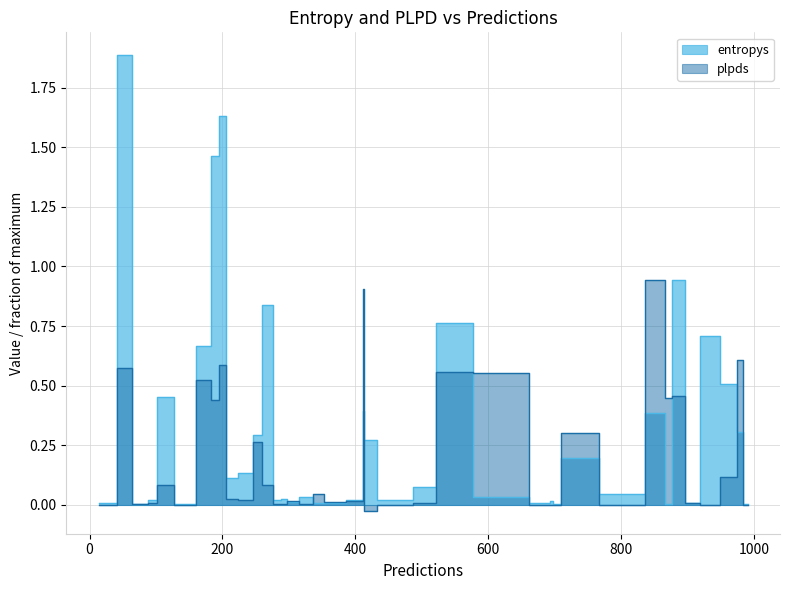

Between 38 and 692, which series saw the biggest shift?

entropys